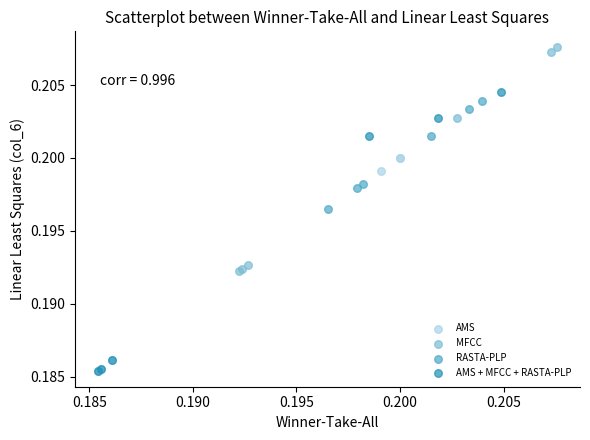

Which series has the widest spread of Y values?

AMS + MFCC + RASTA-PLP